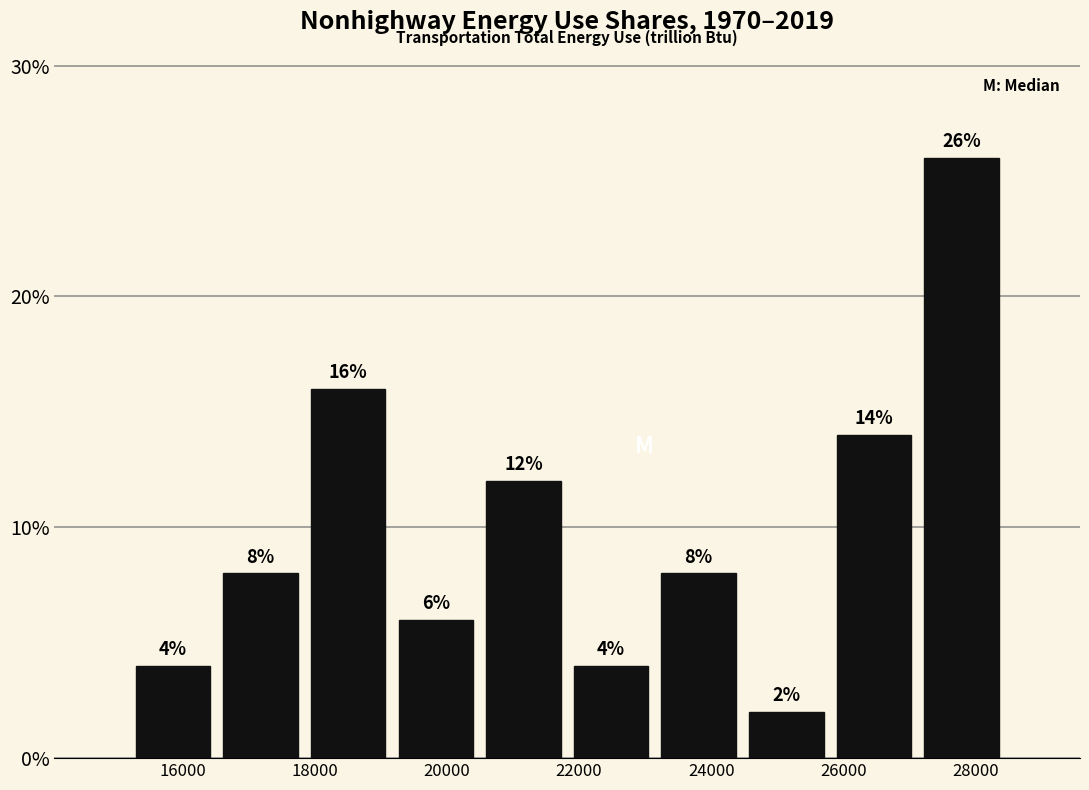

Reading left to right, list every bar in this chart as the range it spans on the x-axis followed by its height. The bar edges are not printed on the chart, so give them approximately, as read against the axis.

15200 to 16600: 4
16600 to 17800: 8
17800 to 19200: 16
19200 to 20400: 6
20400 to 21800: 12
21800 to 23200: 4
23200 to 24400: 8
24400 to 25800: 2
25800 to 27200: 14
27200 to 28400: 26